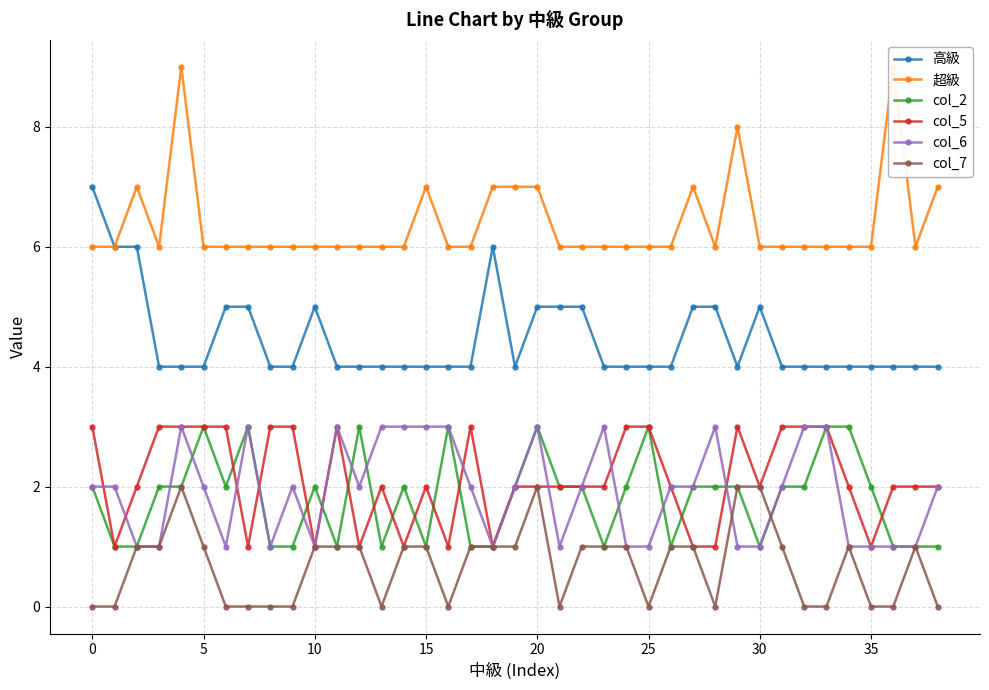

Which series has the largest range (max minus min)?

高級